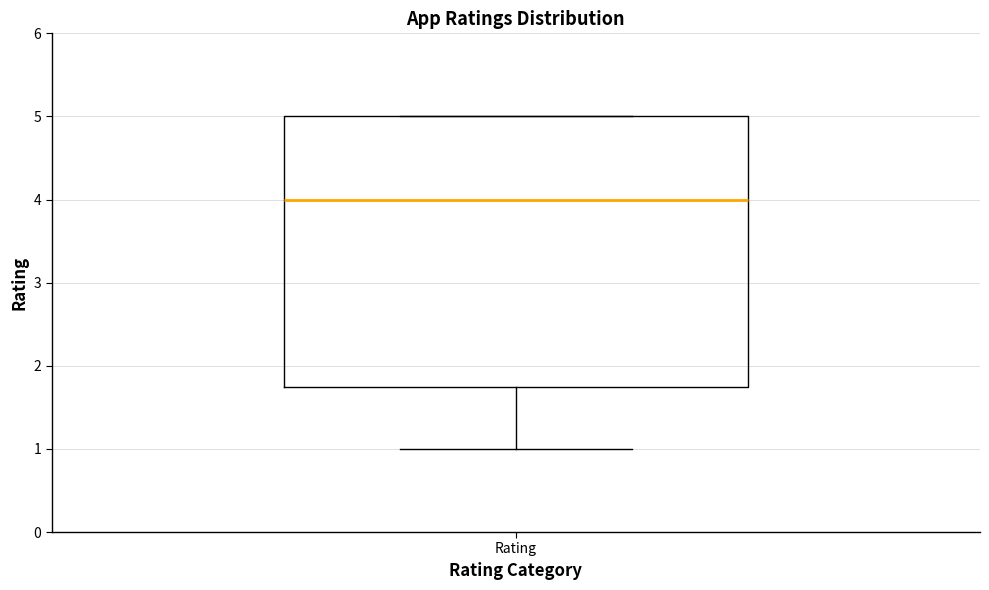

Where is the lower edge of the box for Rating on the y-axis? The values are not printed on the chart, so give them approximately, as read against the axis.

1.8